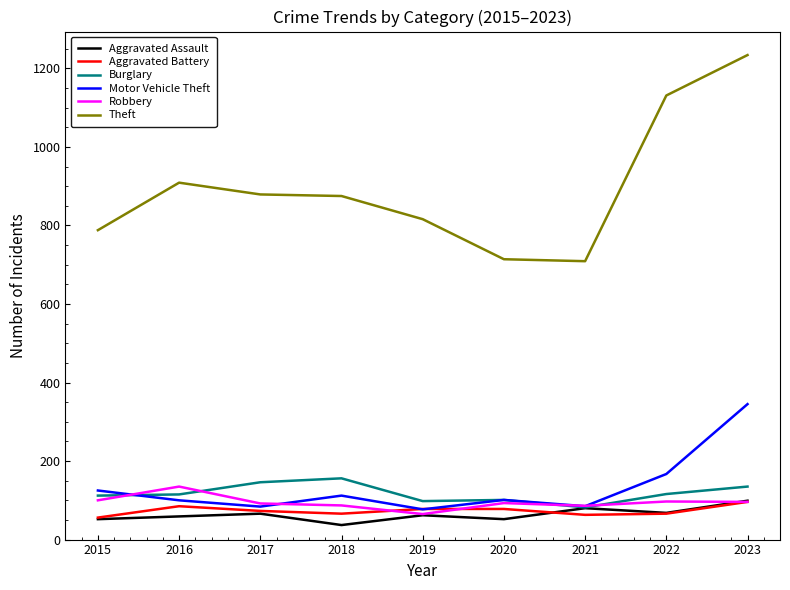

True or false: Theft and Burglary intersect in this chart.

False